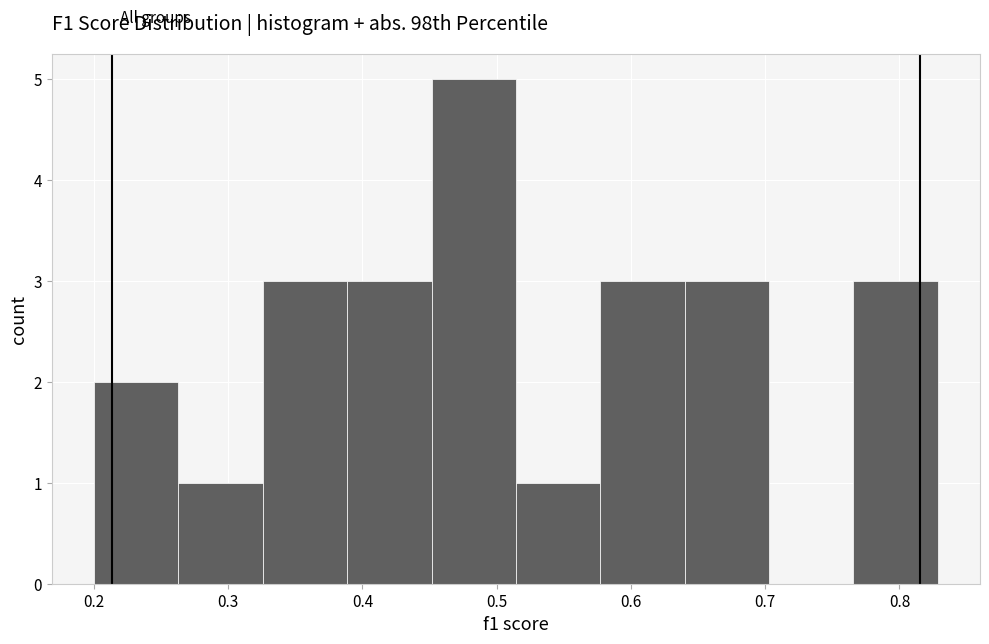

How tall is the bar that spans 0.45 to 0.51 on the x-axis? Neither the bar edges nor the heights are printed on the chart, so give them approximately, as read against the axes.

5